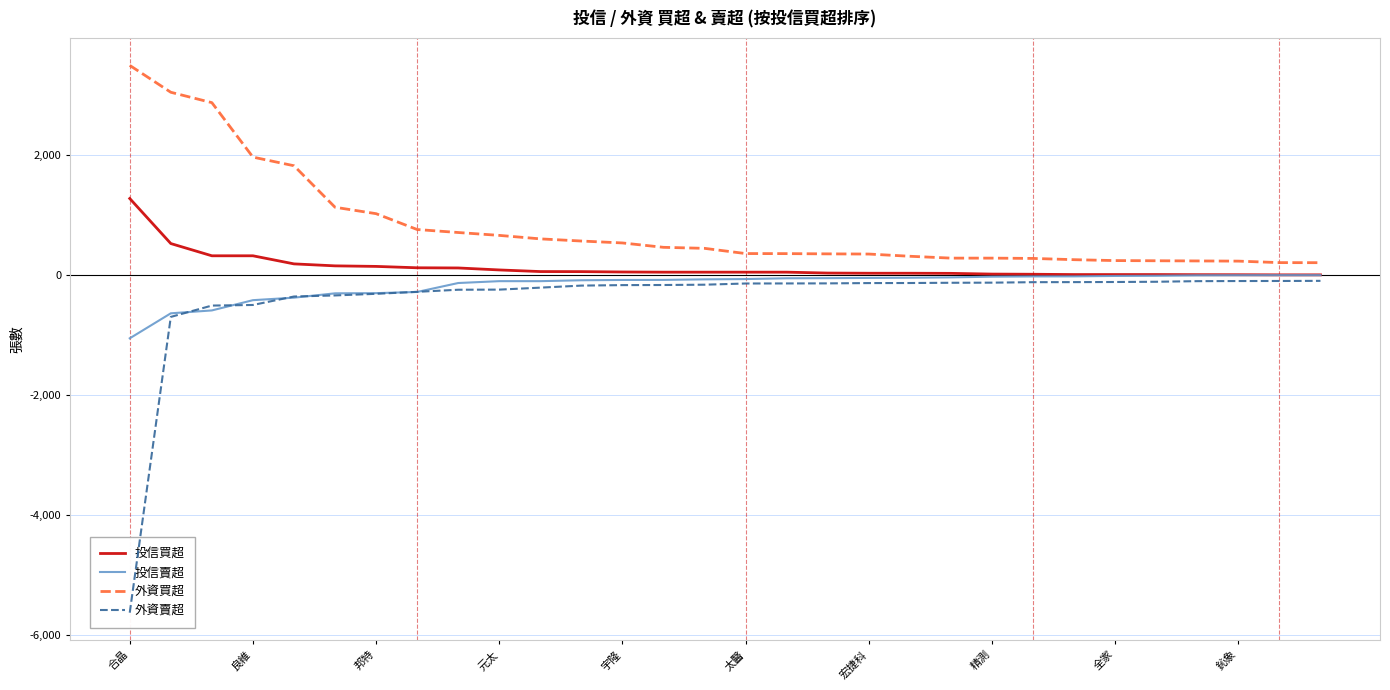

How many data points in 外資賣超 are less than -139?

15